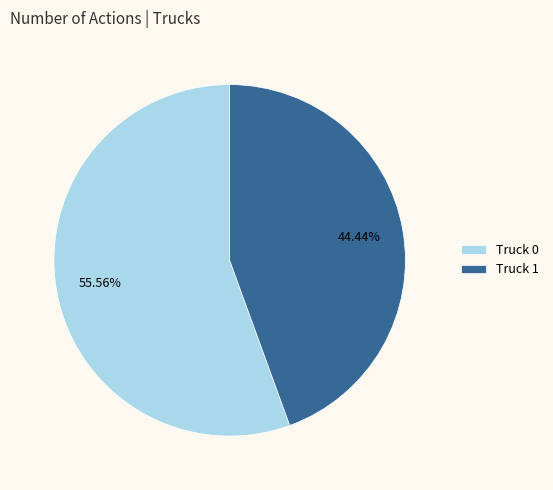

How many segments does this pie chart have?

2